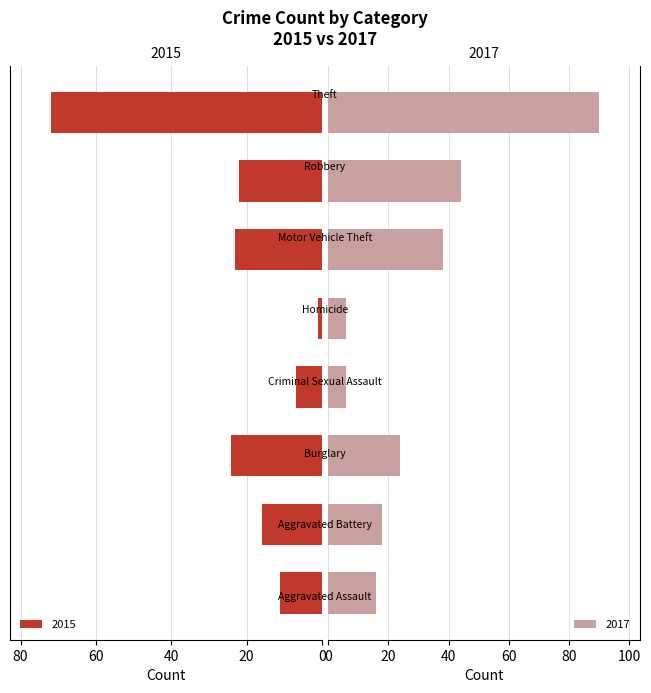

What position from the left is Motor Vehicle Theft?

6